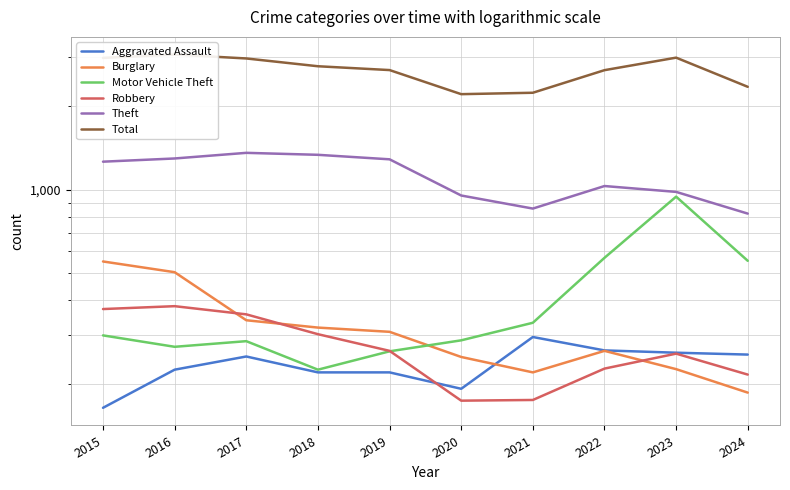

Where is the first local minimum for Theft?

2021